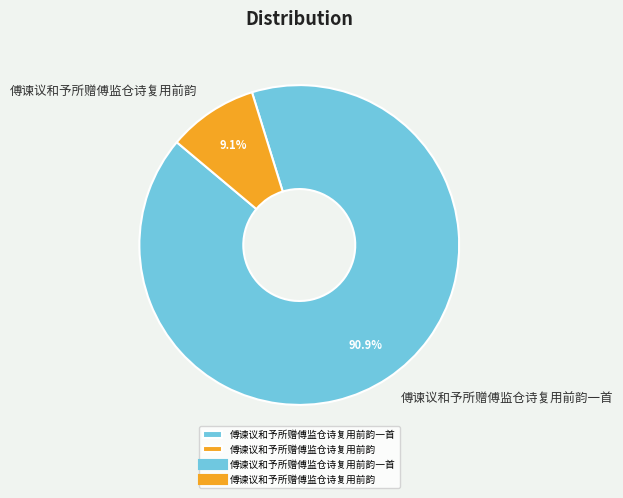

The 傅谏议和予所赠傅监仓诗复用前韵 slice represents 9% of the pie. True or false?

True